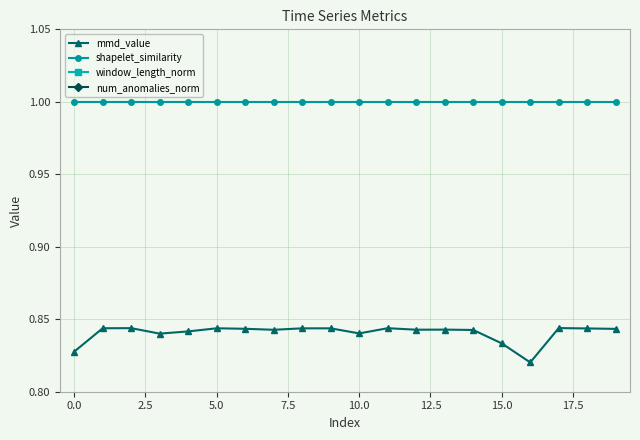

True or false: window_length_norm and mmd_value intersect in this chart.

False